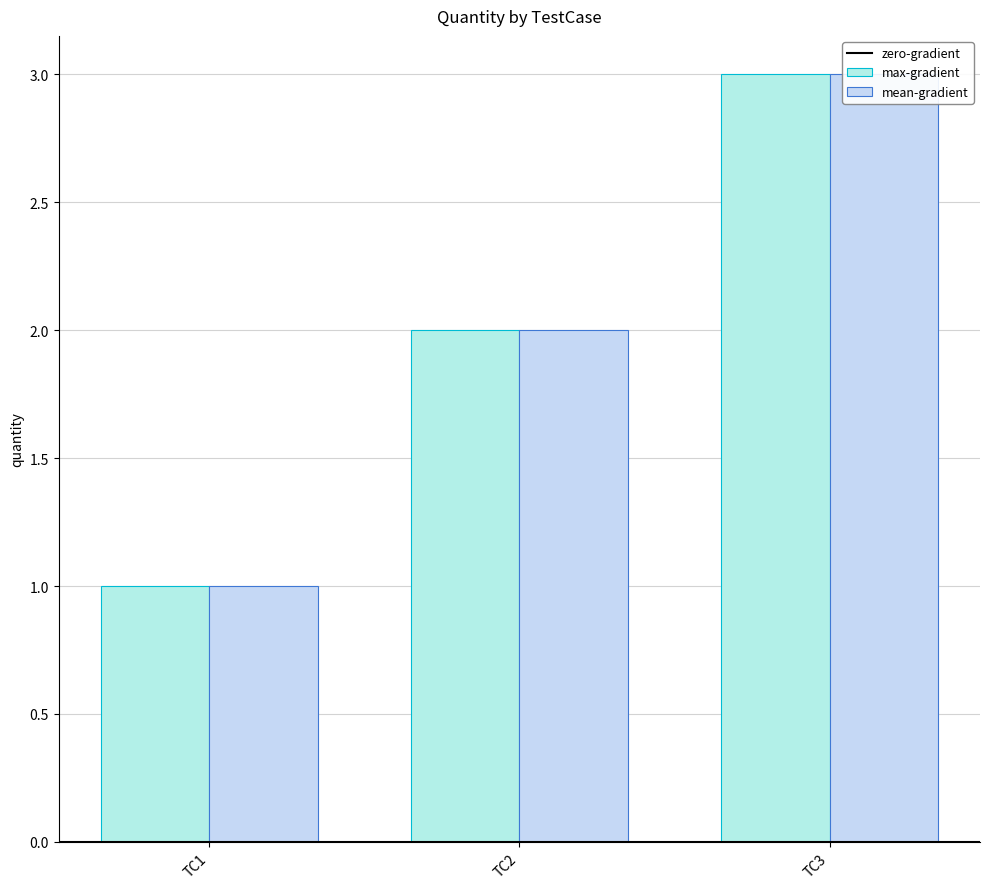

What is the sum of all max-gradient values?

6